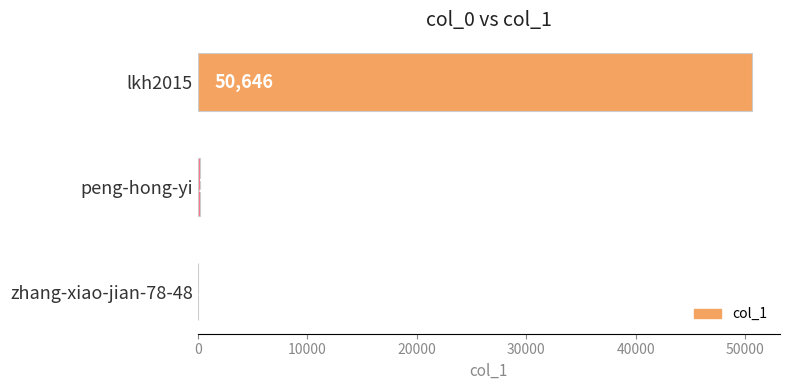

How many data points does each series have?

3